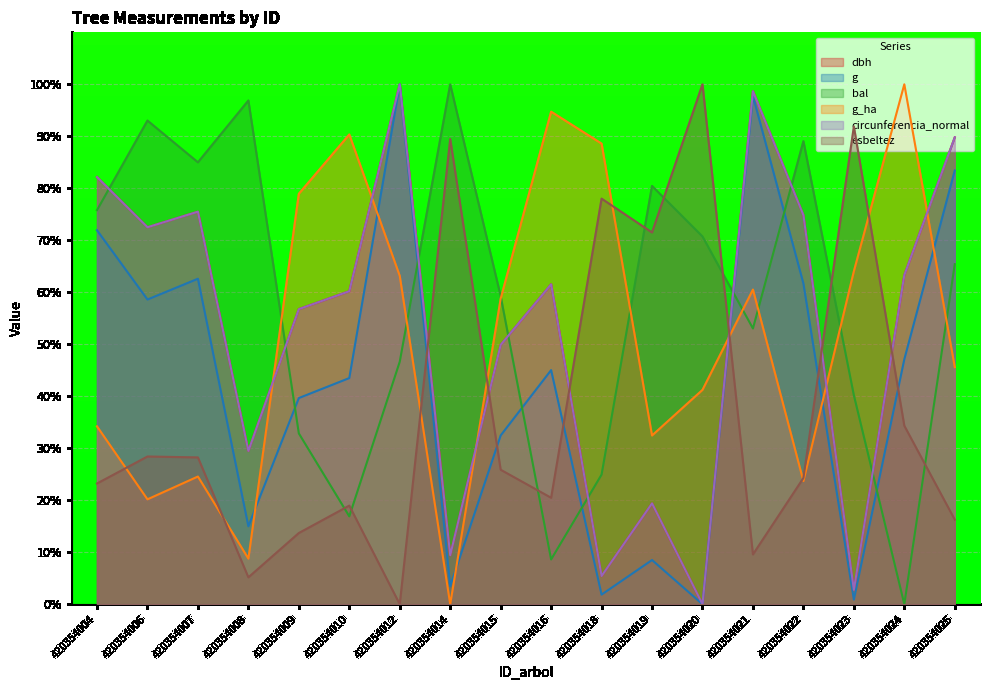

Between 420354006 and 420354019, which is larger?

420354006